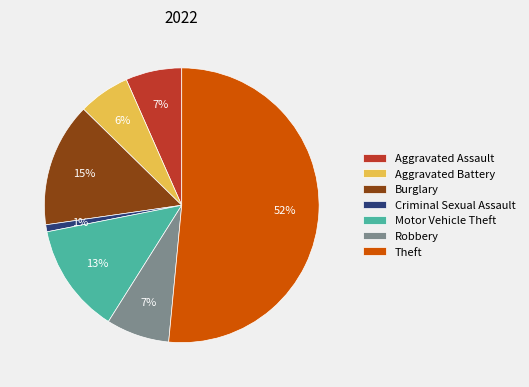

Which category has the smallest portion of the pie?

Criminal Sexual Assault